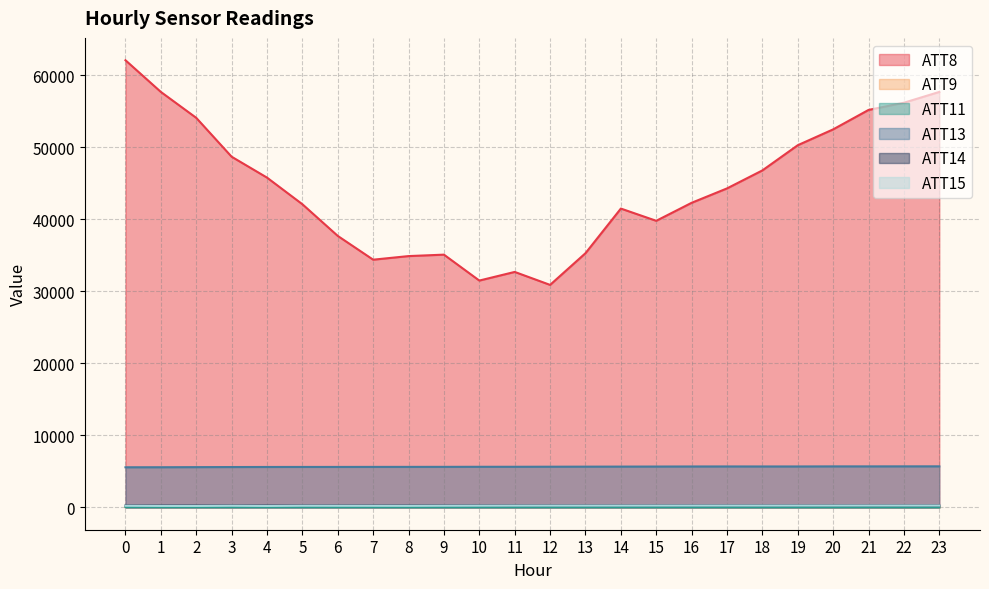

What is the maximum value shown in the chart?

62100.0